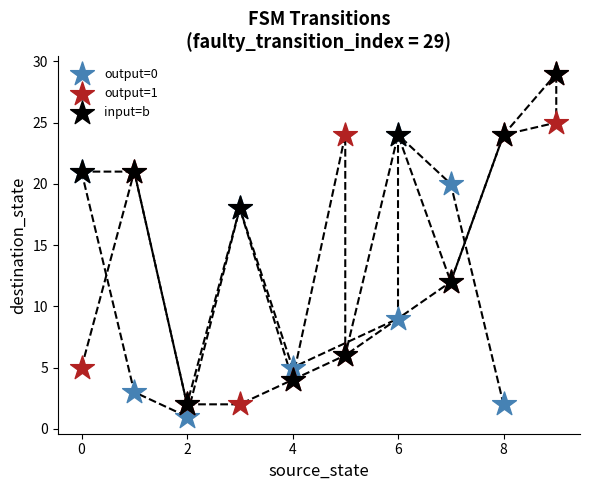

Which series reaches the minimum Y coordinate?

output=0